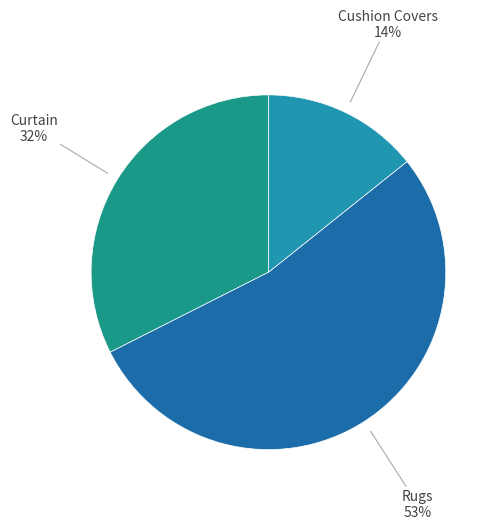

Does any single category account for the majority?

Yes